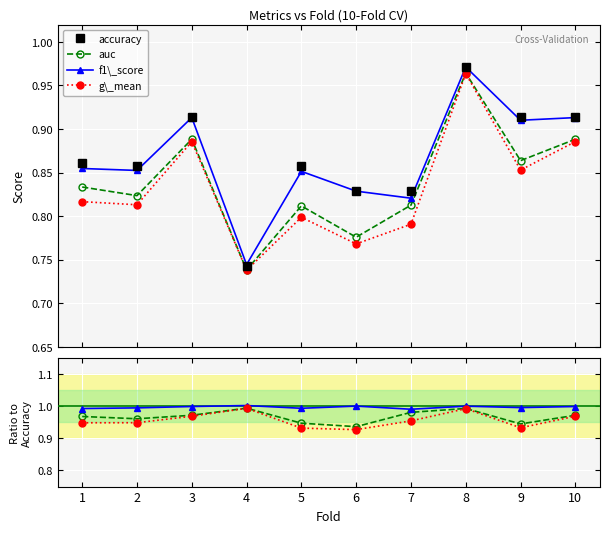

How many interior local peaks does the auc series have?

3